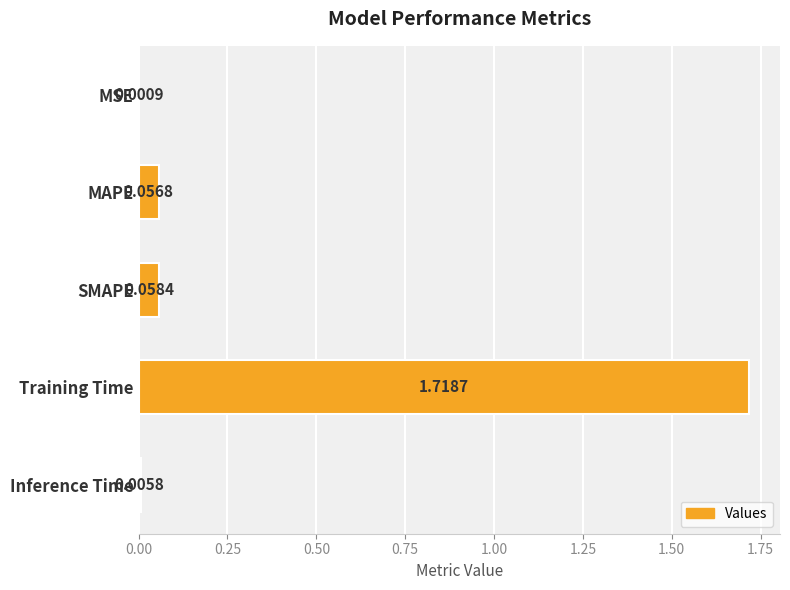

At which category does the chart reach its peak across all series?

Training Time